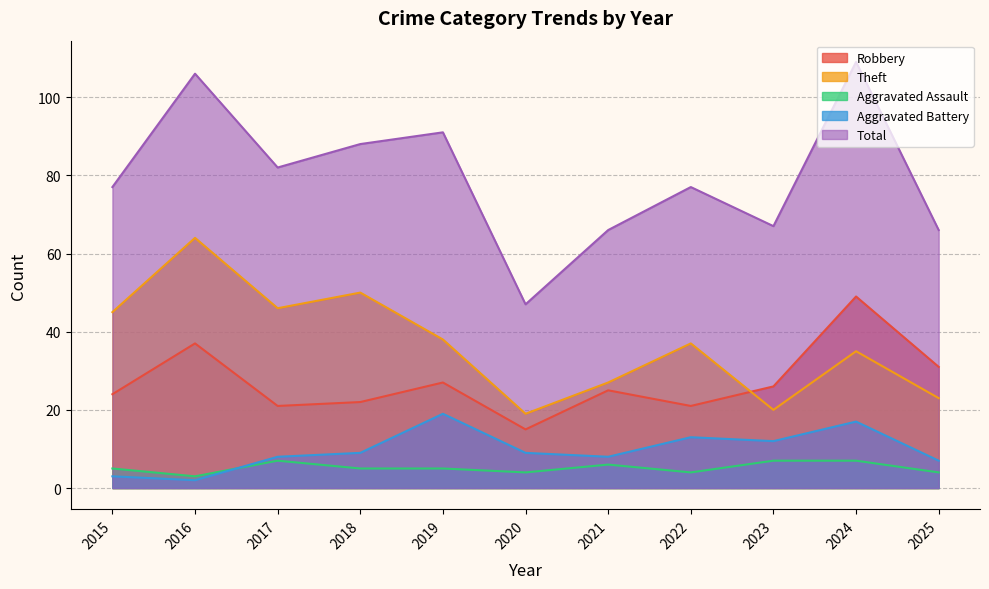

What is the difference between the second highest and minimum values in the Theft series?

31